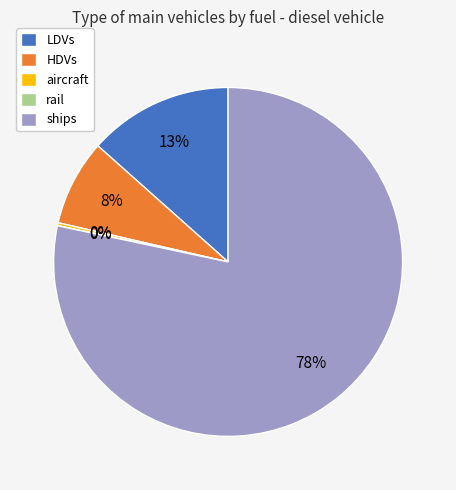

True or false: HDVs accounts for 8% of the total.

True